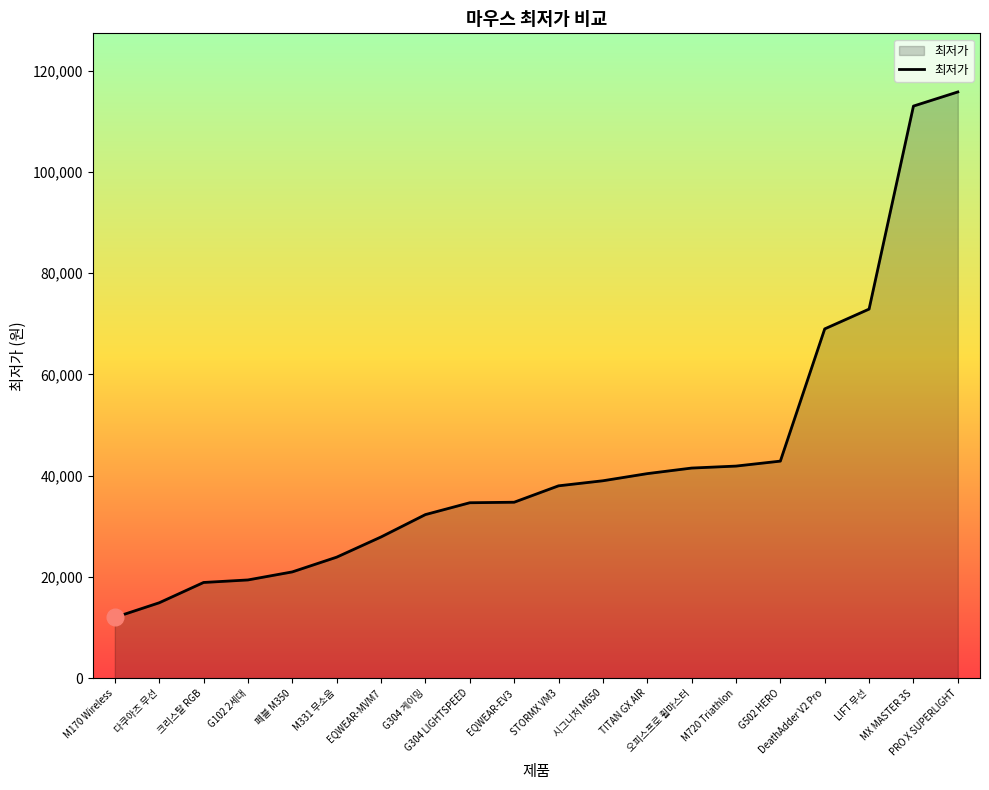

What is the maximum value shown in the chart?

115790